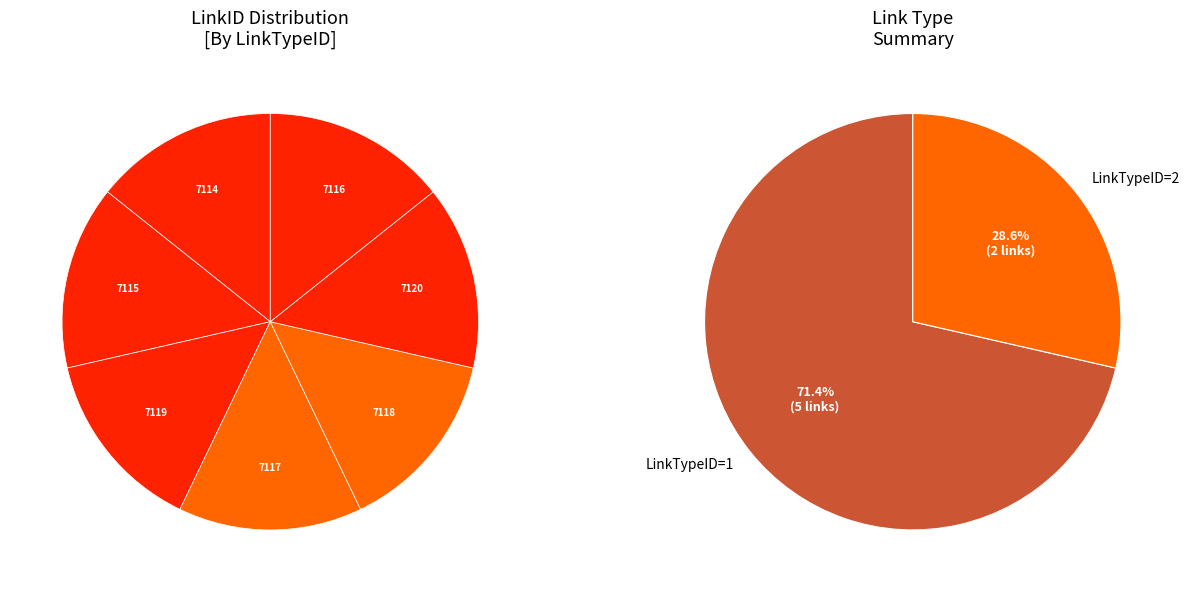

Which slice is the smallest?

7114